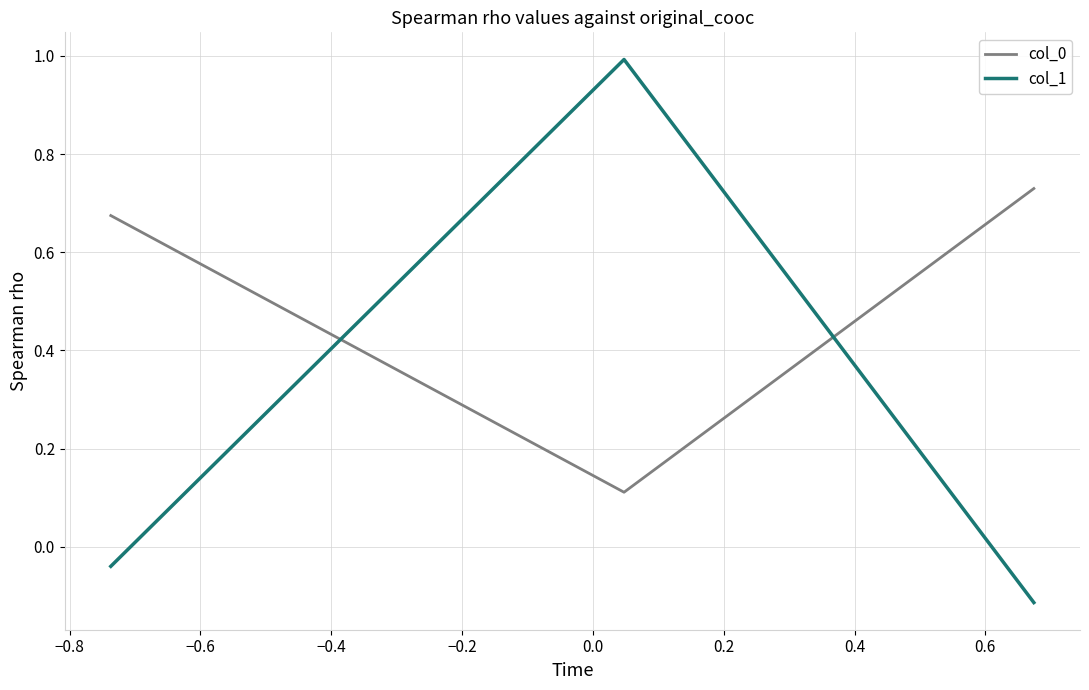

What is the difference between the second highest and minimum values in the col_0 series?

0.6